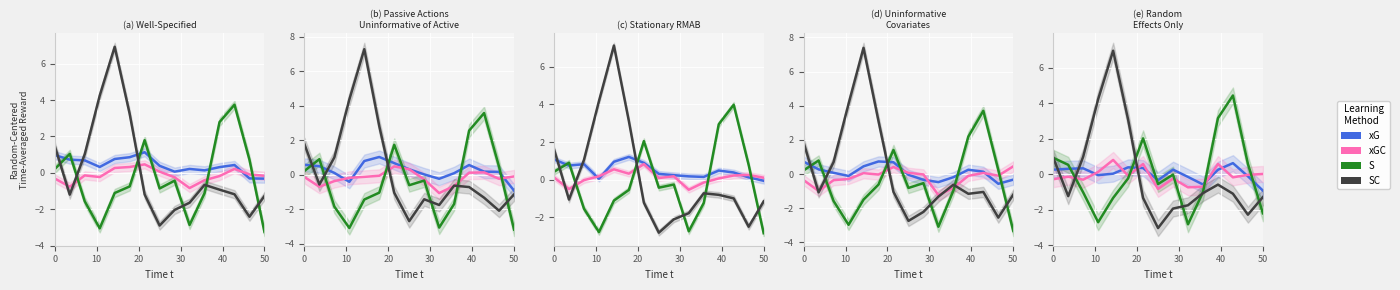

Which series has the largest range (max minus min)?

SC